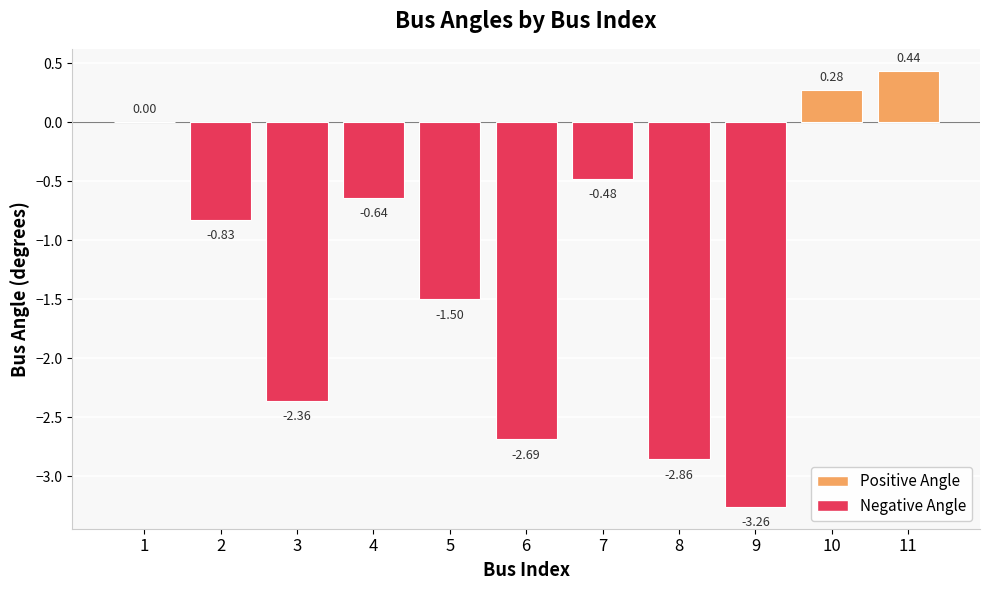

What is the change in value from 9 to 10?

+3.5